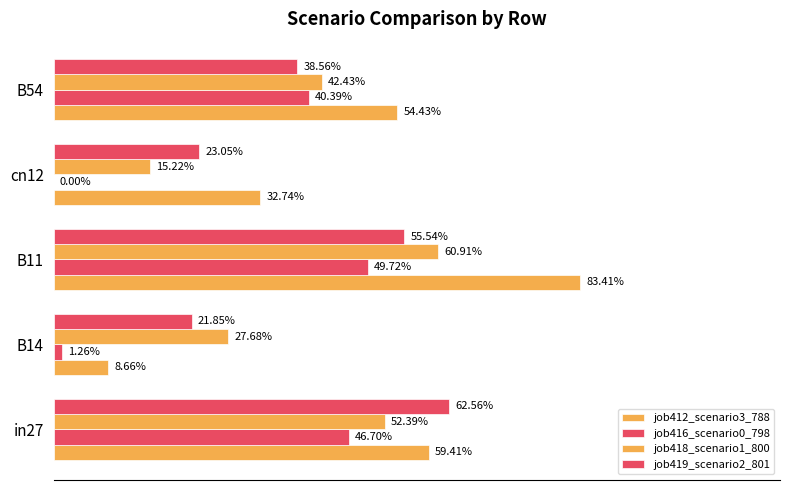

What is the value of the job416_scenario0_798 bar at the 3rd from the left?

0.5